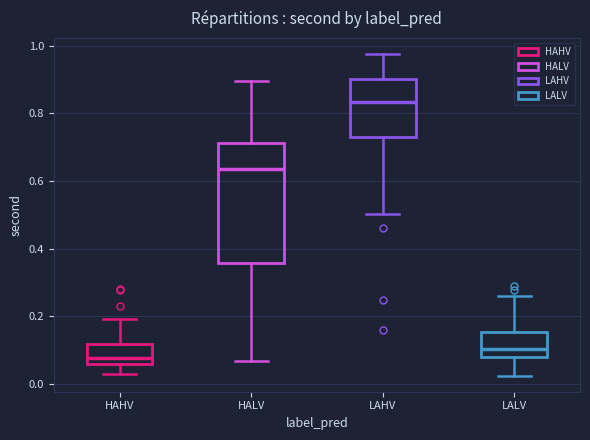

Reading left to right, transcribe this box plot: for each box, give where its median line is, the range the box spans, and where its two whiskers end, as read against the y-axis. The values are not printed on the chart, so give them approximately, as read against the axis.

HAHV: median 0.08, box 0.06 to 0.12, whiskers 0.02 to 0.20
HALV: median 0.64, box 0.36 to 0.72, whiskers 0.06 to 0.90
LAHV: median 0.84, box 0.72 to 0.90, whiskers 0.50 to 0.98
LALV: median 0.10, box 0.08 to 0.16, whiskers 0.02 to 0.26